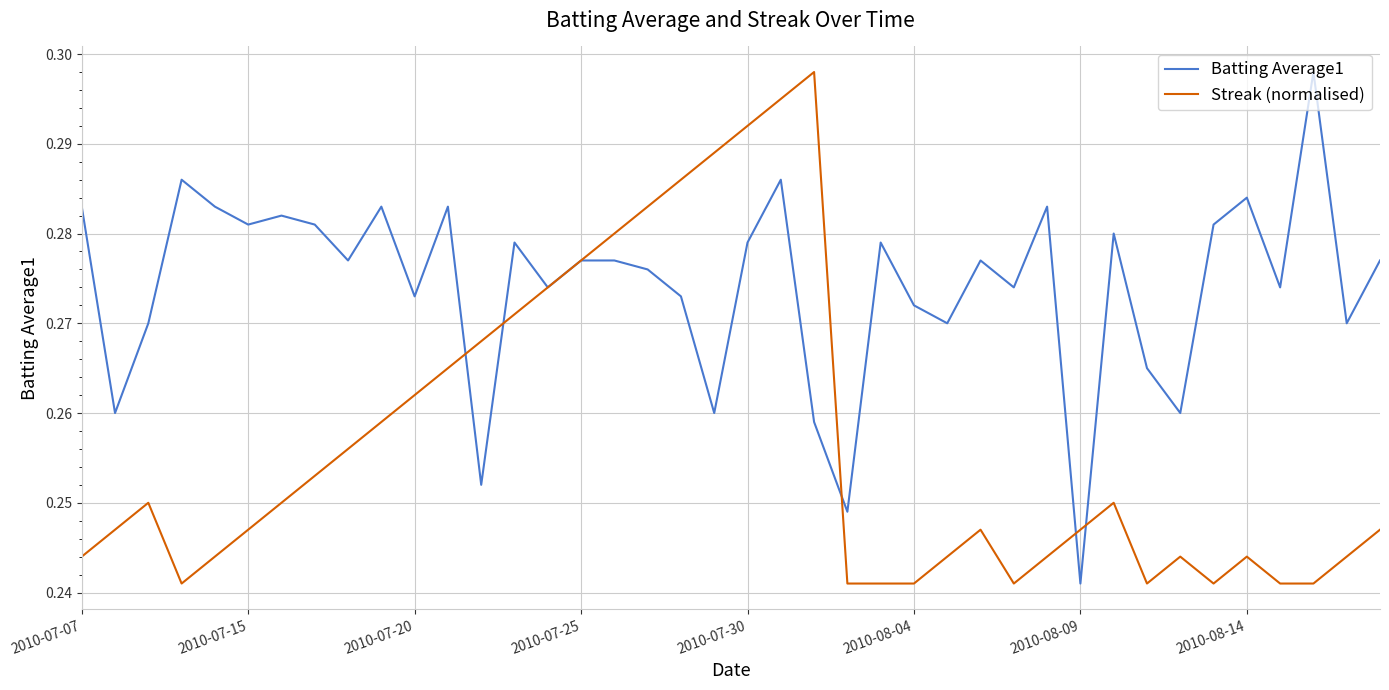

At how many categories does at least one series exceed 0?

40